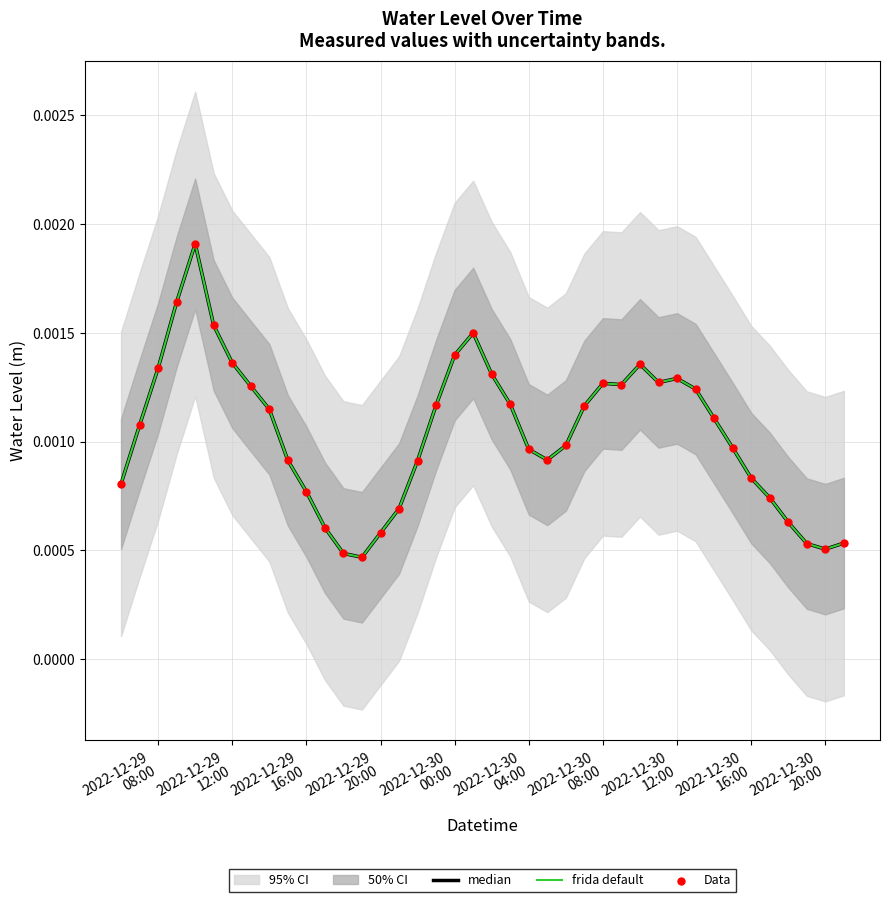

At which category is the sum across all series the highest?

2022-12-30
00:00